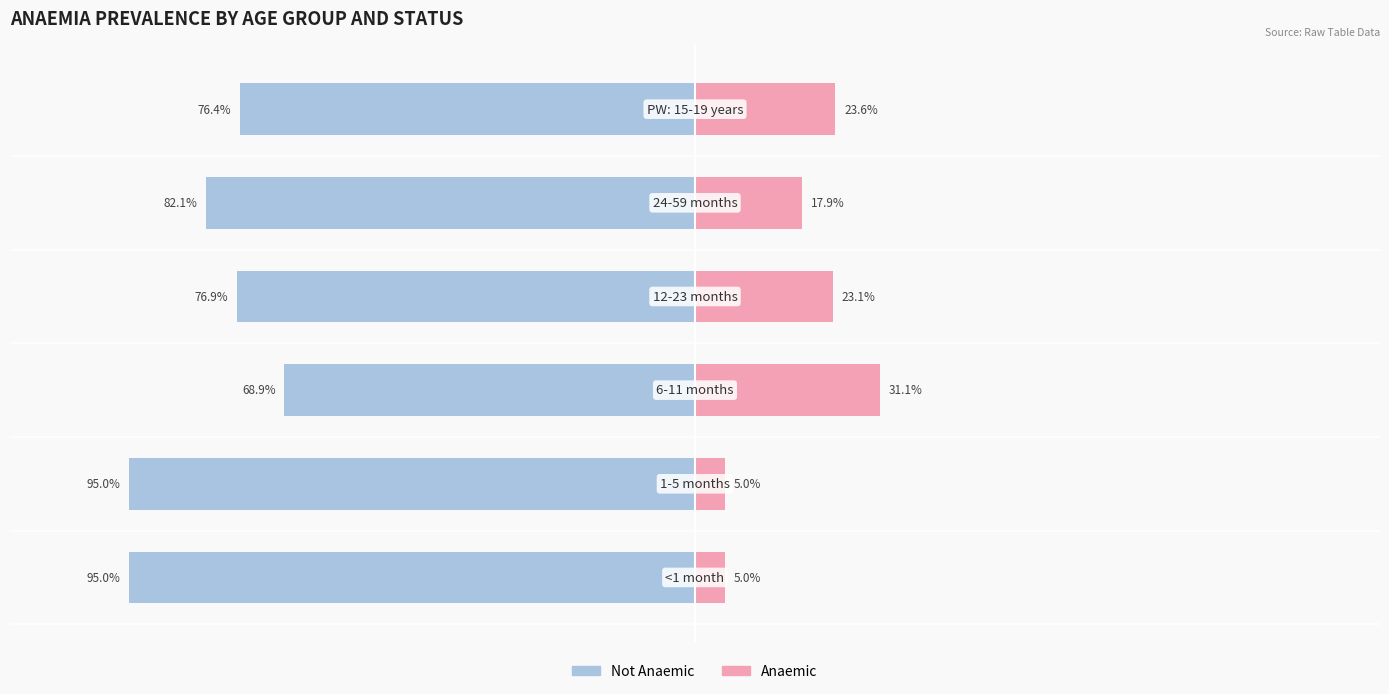

Reading left to right, transcribe all the data shown in this chart.

Not Anaemic: -95.0	-95.0	-68.9	-76.9	-82.1	-76.4
Anaemic: 5.0	5.0	31.1	23.1	17.9	23.6